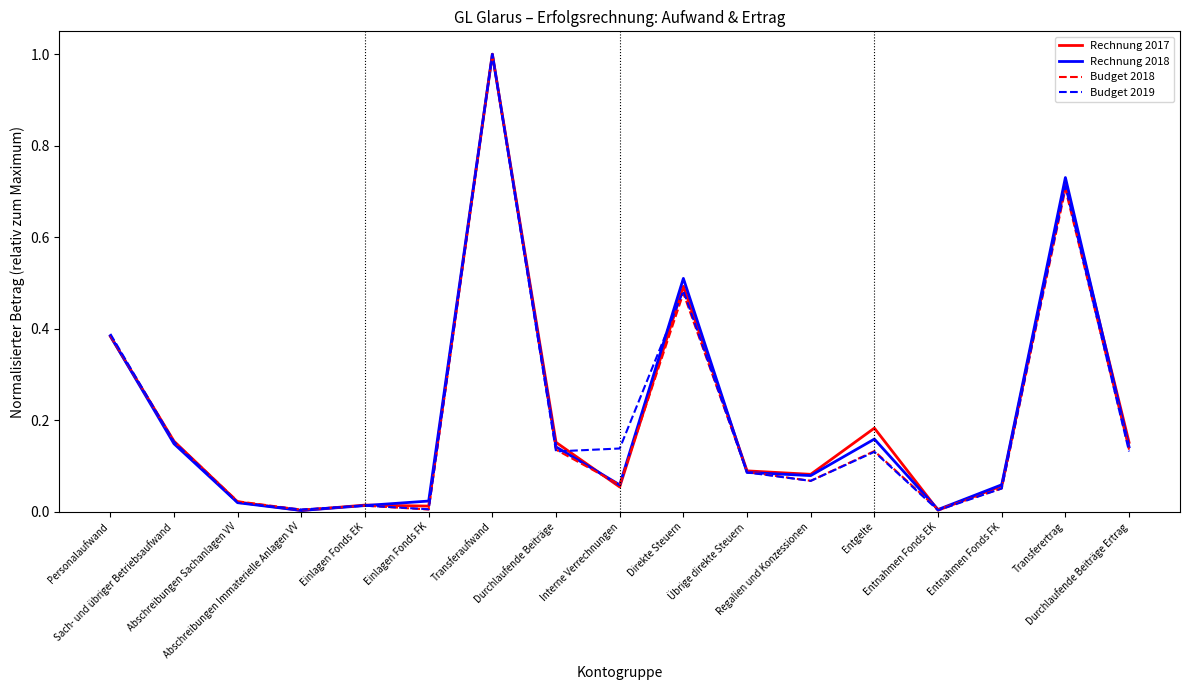

What is the maximum value for Budget 2019?

1.0